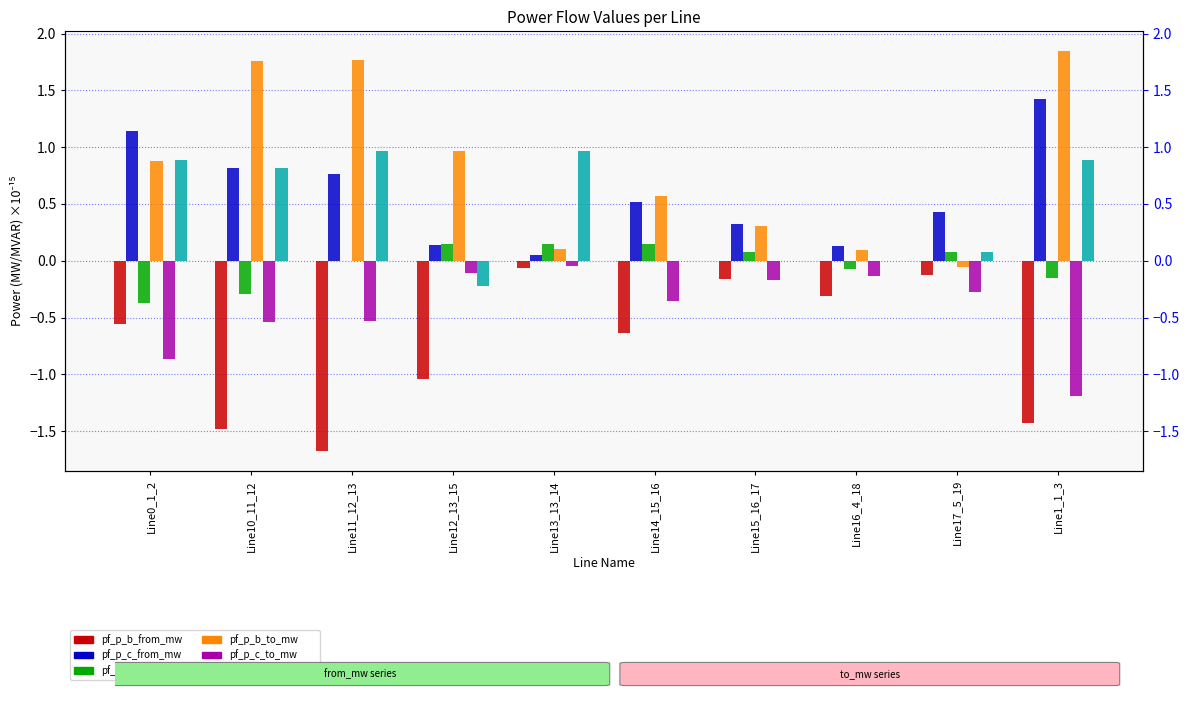

Is it true that pf_p_b_to_mw equals 0.3 at Line15_16_17?

True